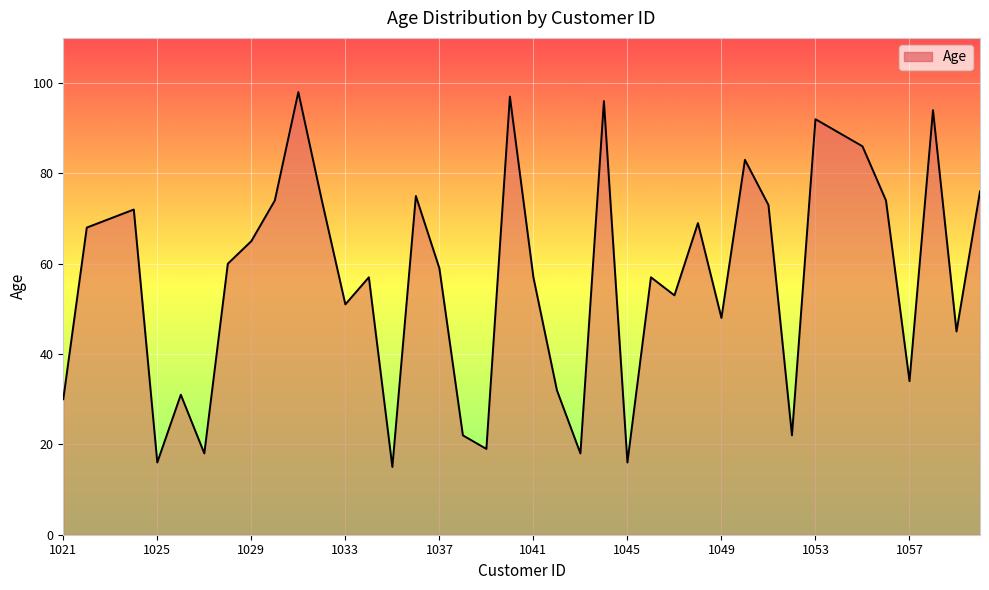

Is it true that the value at 1057 is 47?

False